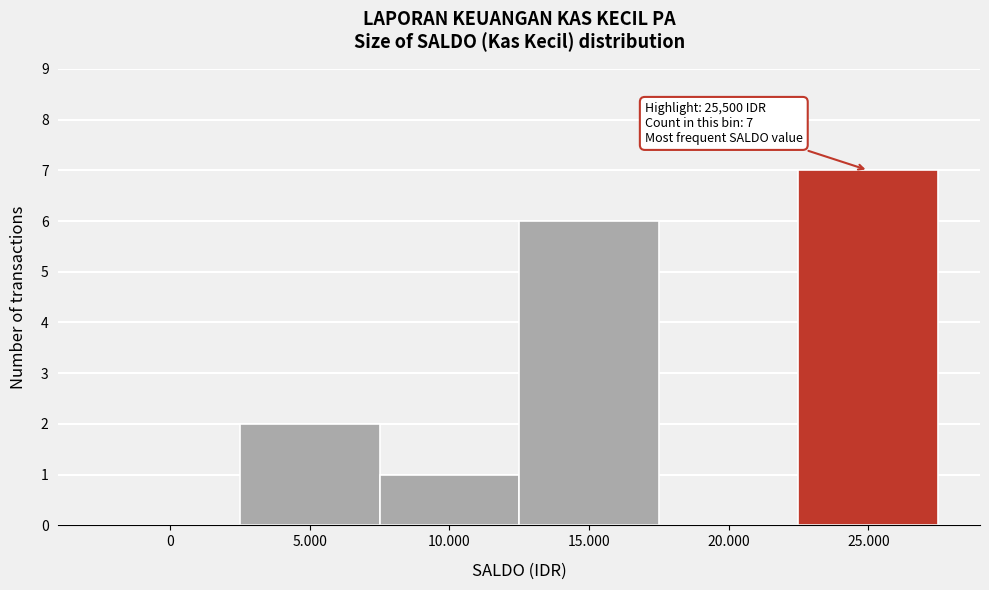

Reading left to right, list all the values displayed in this chart.

0=0	5.000=2	10.000=1	15.000=6	20.000=0	25.000=7